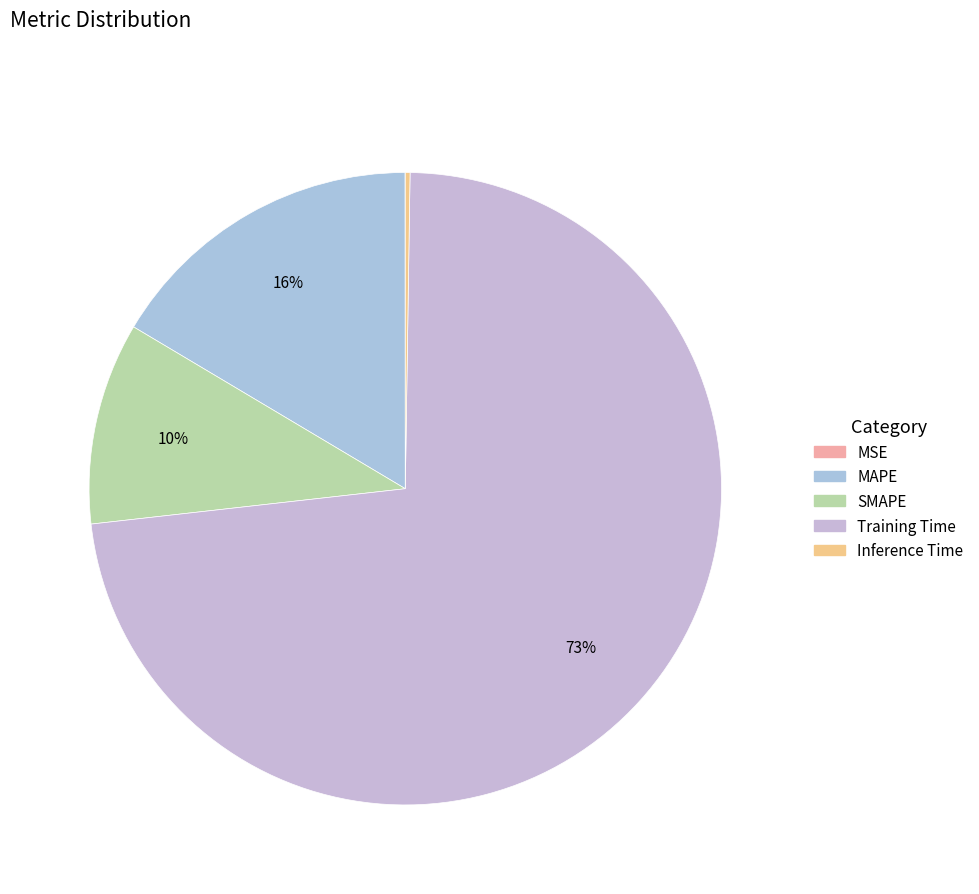

How many slices are in this pie chart?

5